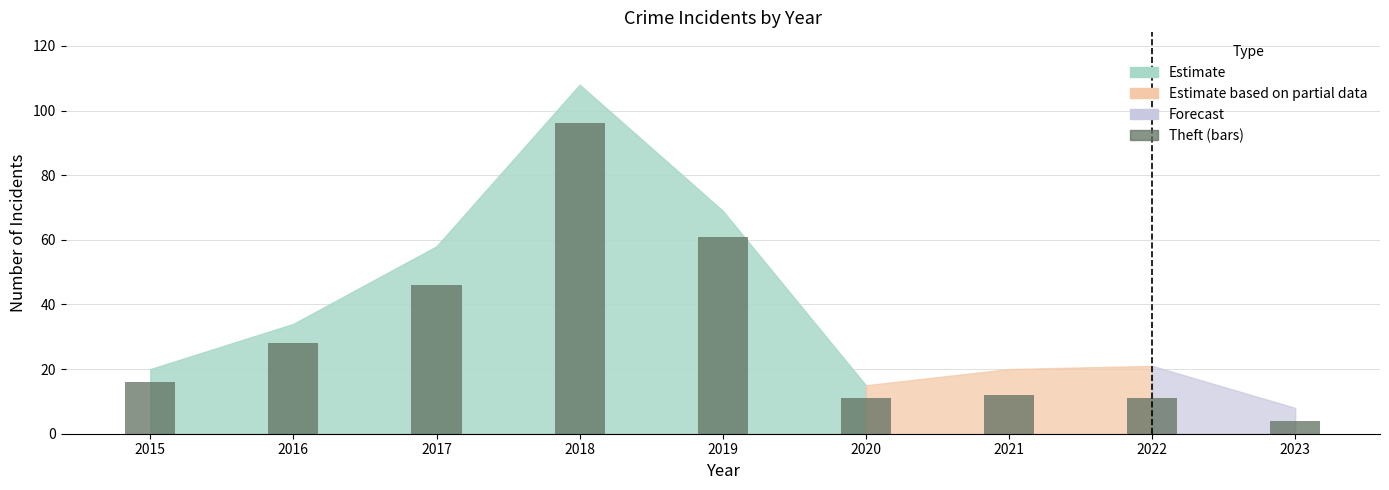

How many series are shown in this chart?

1